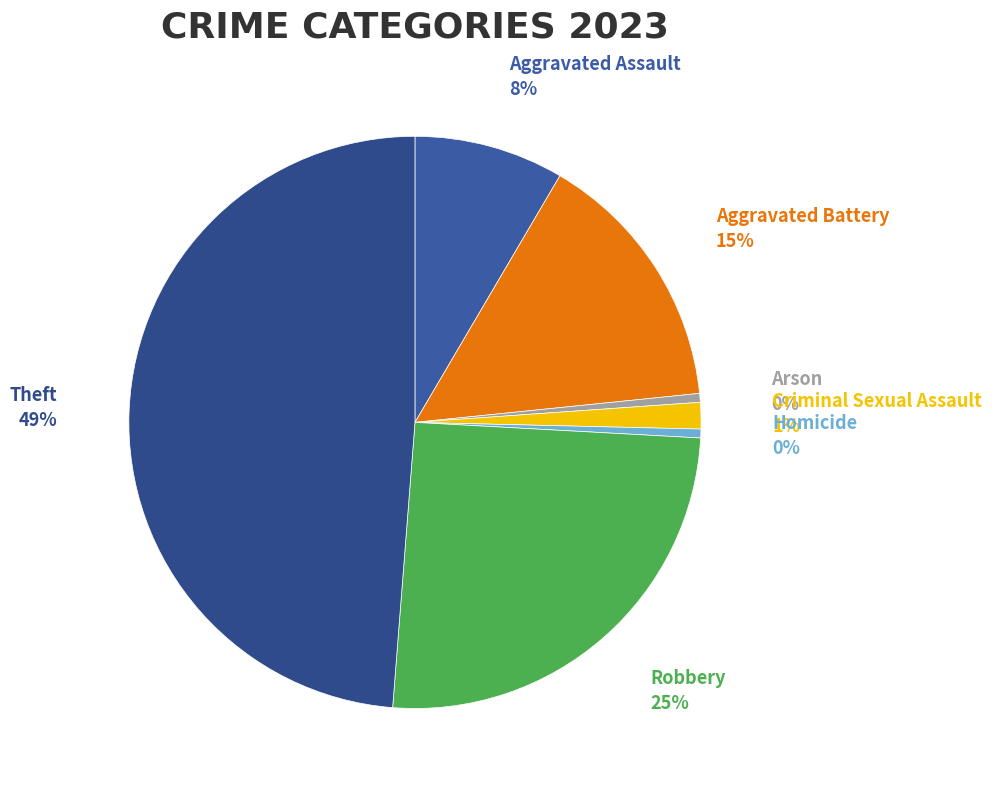

How many slices are in this pie chart?

7